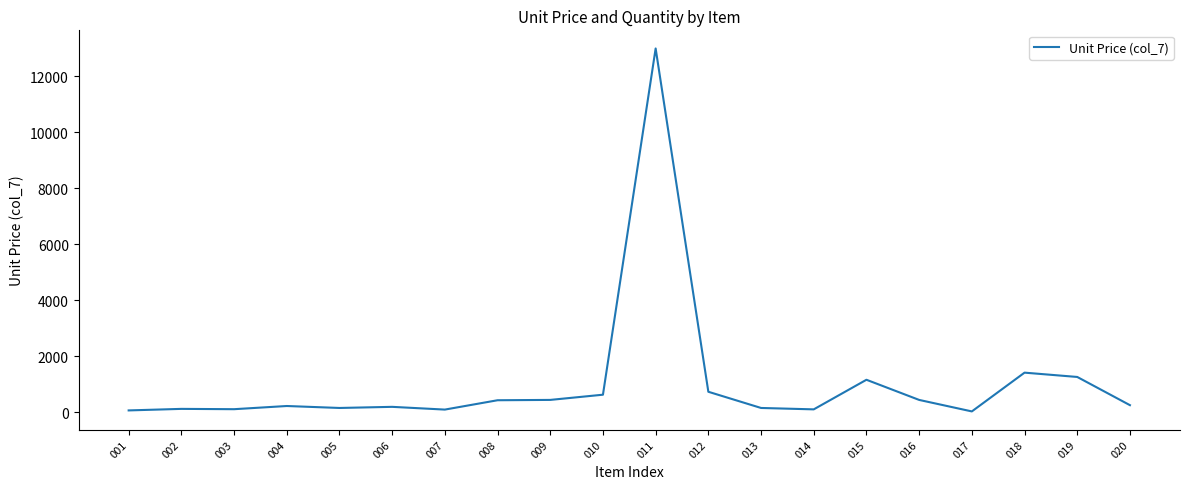

True or false: the data shows 1158.2 at 015.

True